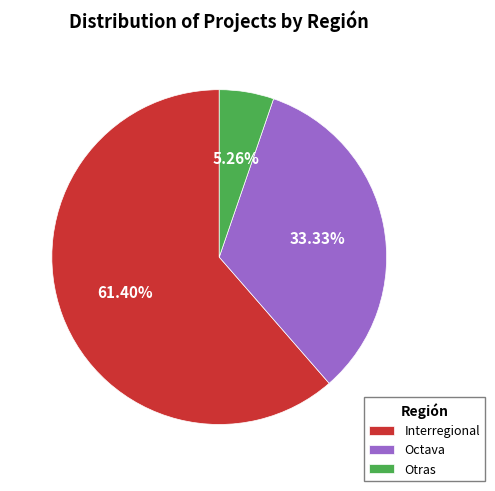

Approximately how many times larger is the value at Interregional compared to Octava?

1.8